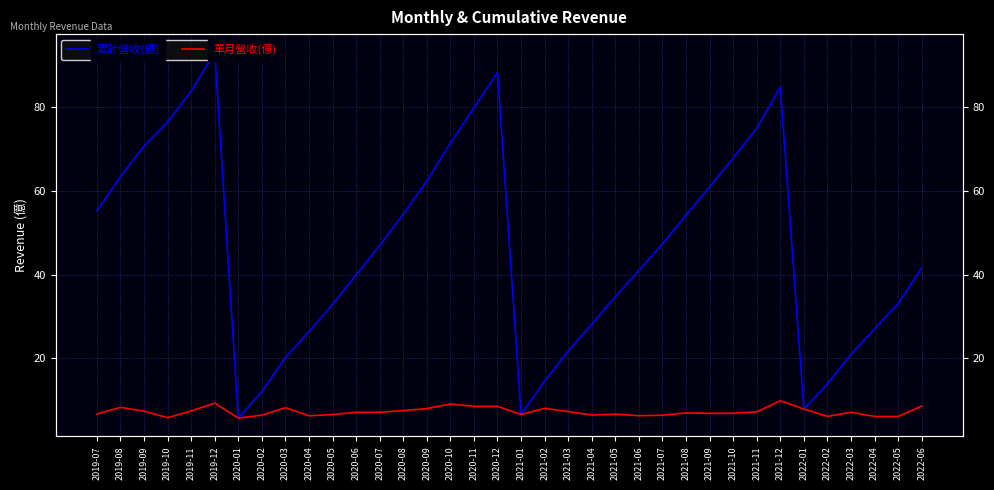

Is it true that 累計營收(億) equals 108.3 at 2019-10?

False